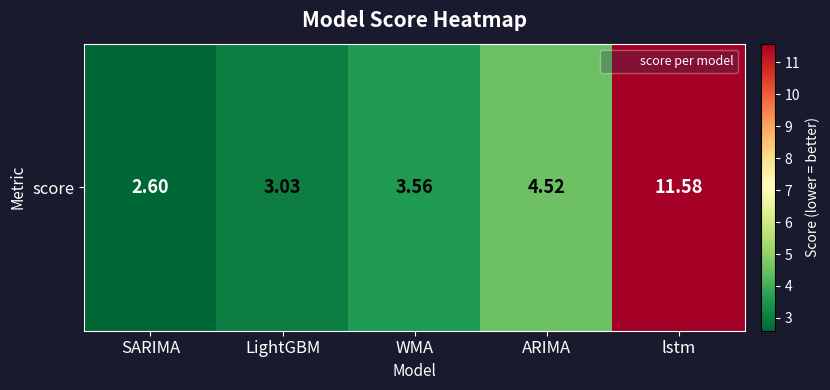

Reading left to right, transcribe all the data shown in this chart.

SARIMA=2.6	LightGBM=3.0	WMA=3.6	ARIMA=4.5	lstm=11.6